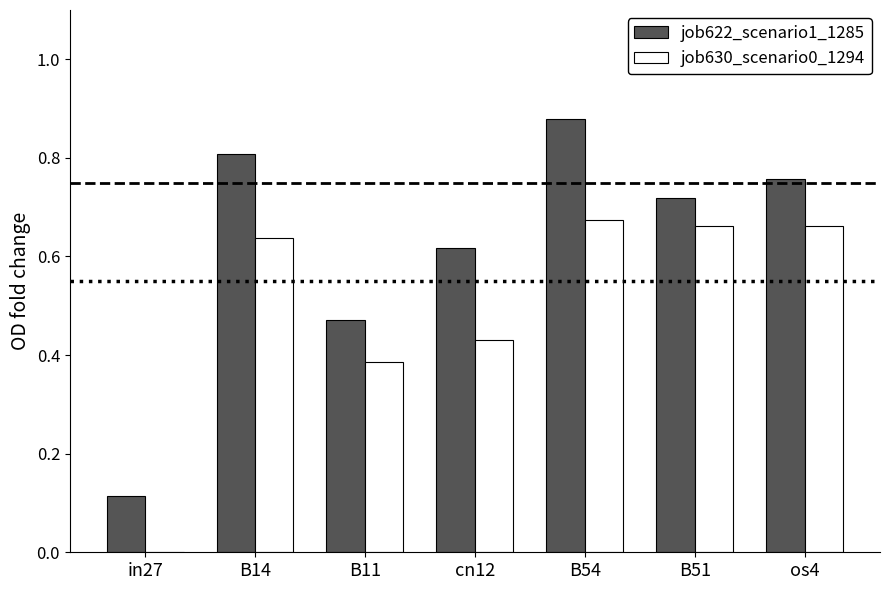

Which label corresponds to the largest value in the chart?

B54